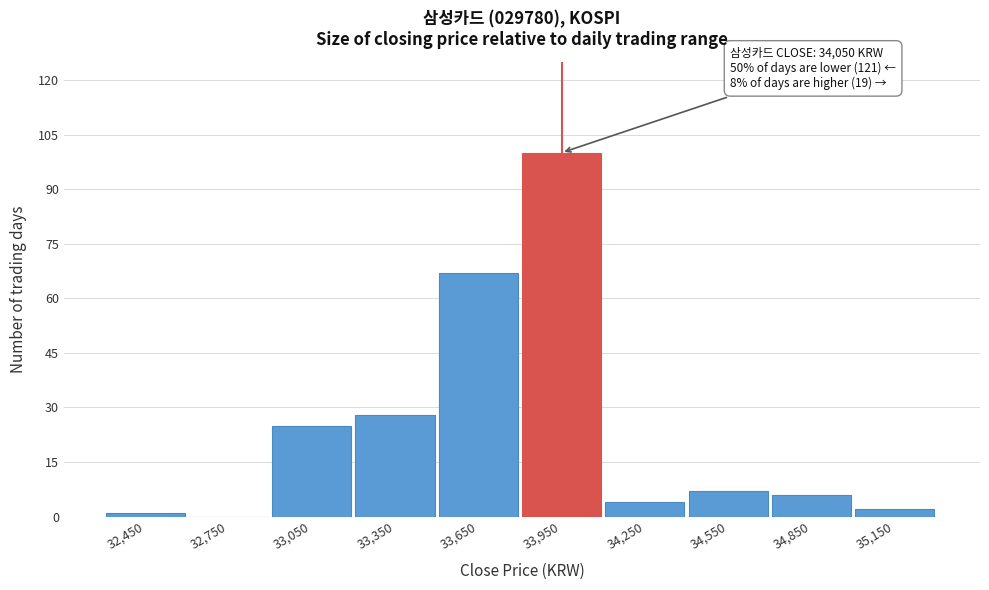

Reading right to left, transcribe all the data shown in this chart.

35,150=2	34,850=6	34,550=7	34,250=4	33,950=100	33,650=67	33,350=28	33,050=25	32,750=0	32,450=1